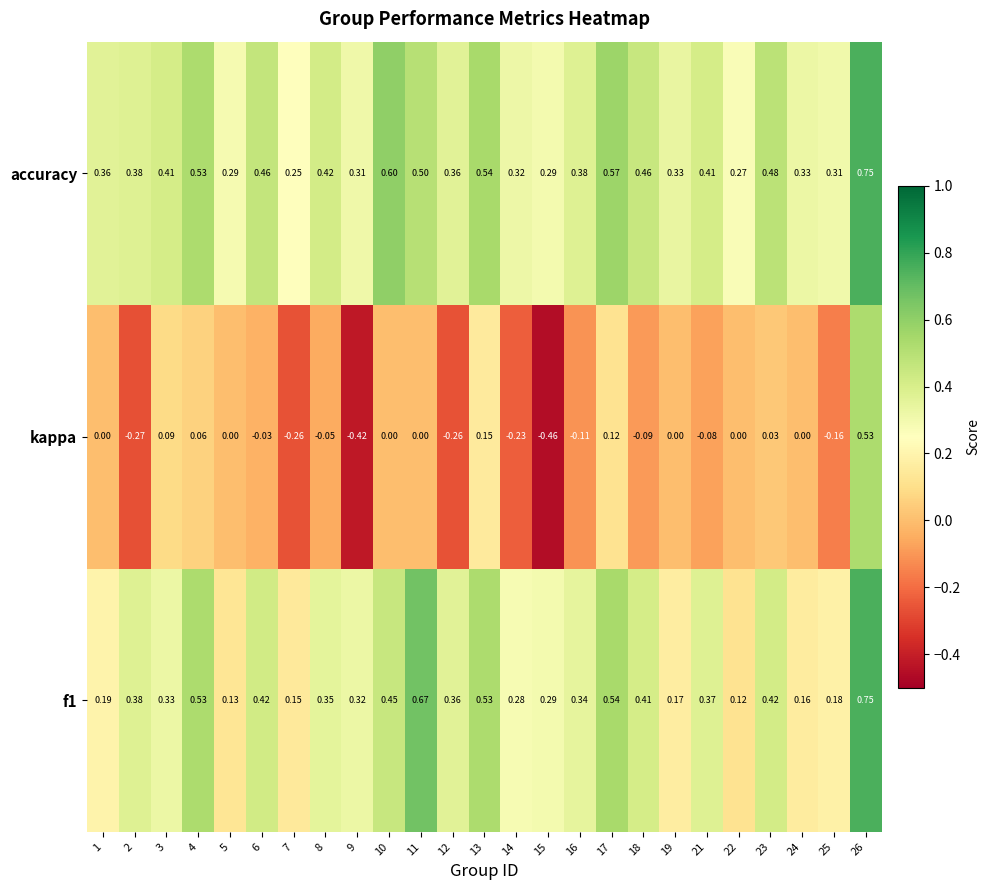

Which series has the largest total across all categories?

accuracy